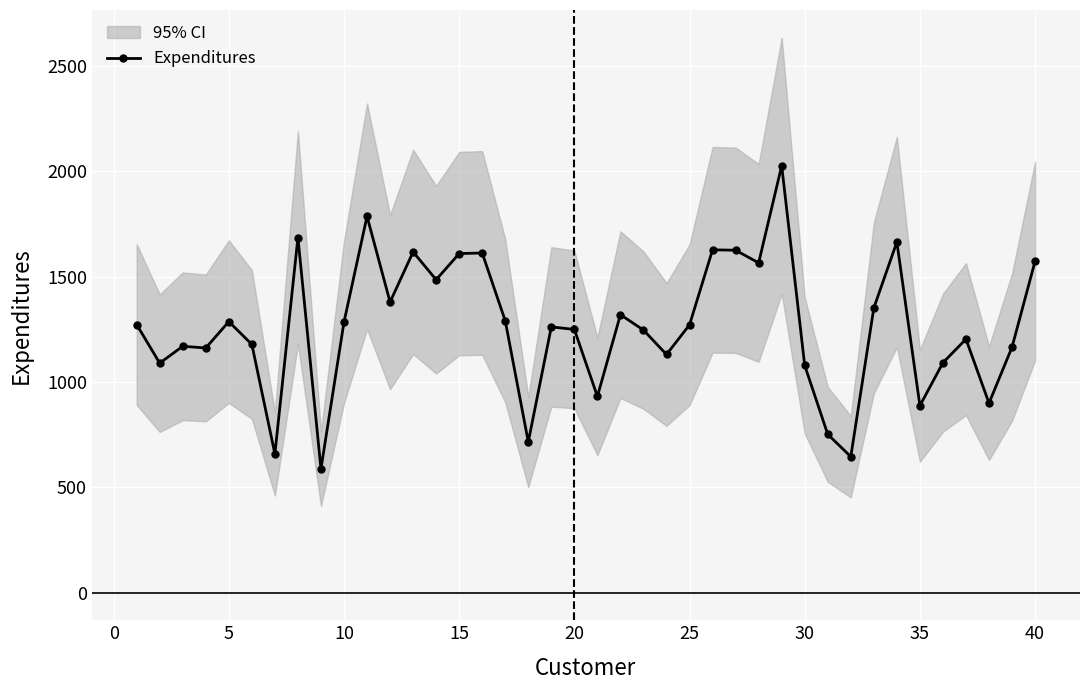

True or false: Expenditures has more than 0 points higher than both neighbors.

True